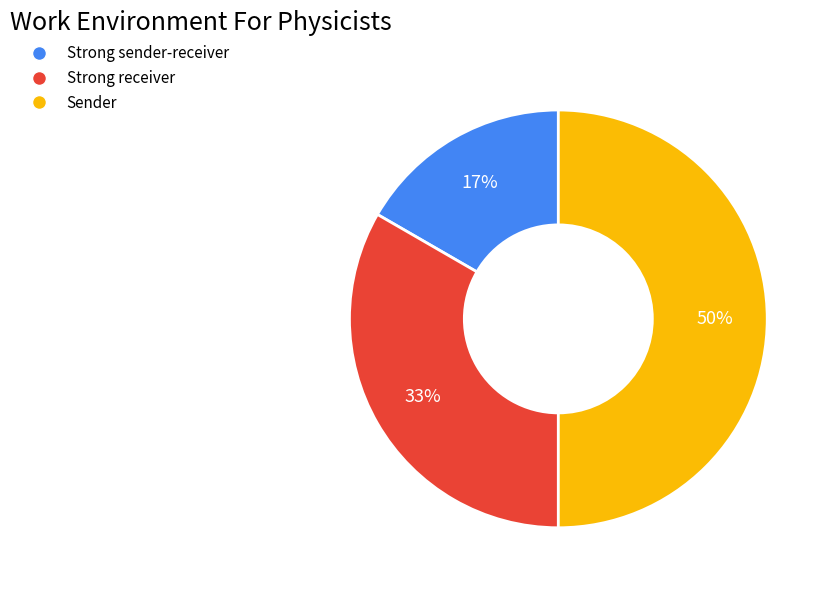

Do Sender and Strong receiver together represent more than half of the pie?

Yes